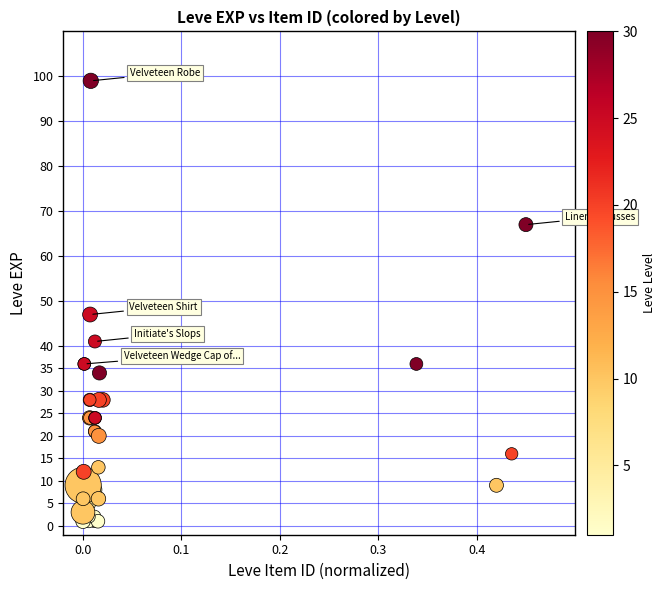

What Y value in the scatter plot is closest to 50?

47